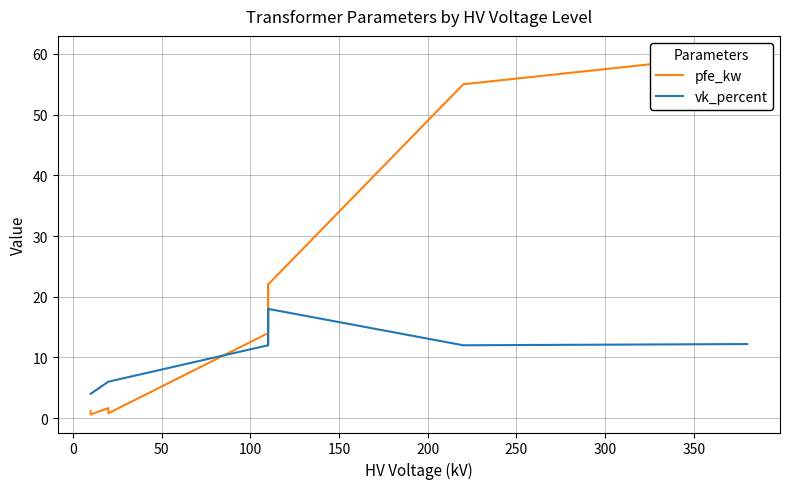

Does the chart display data point markers on the line(s)?

No